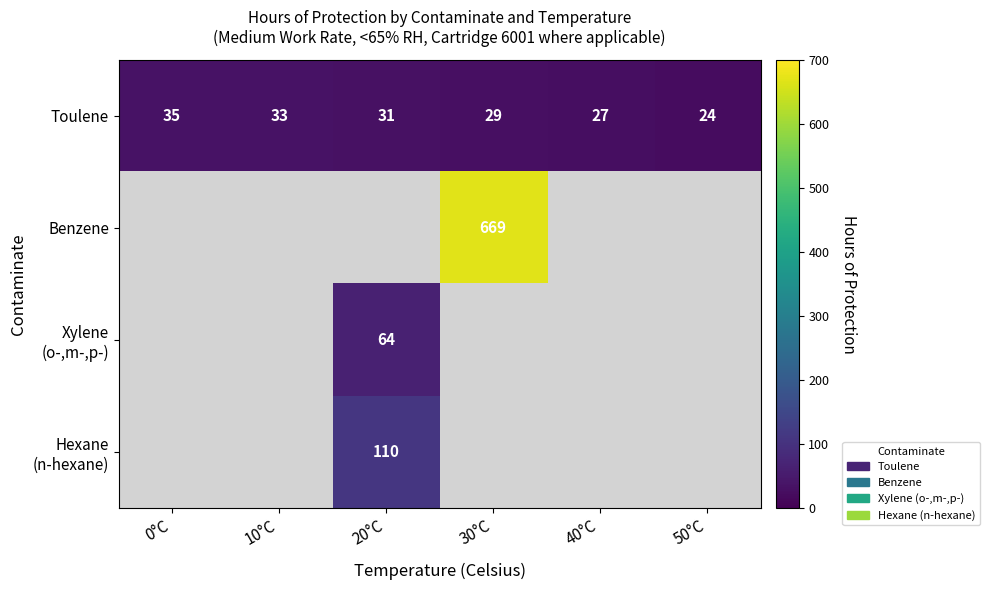

Where does the Toulene series first go above 31?

0°C